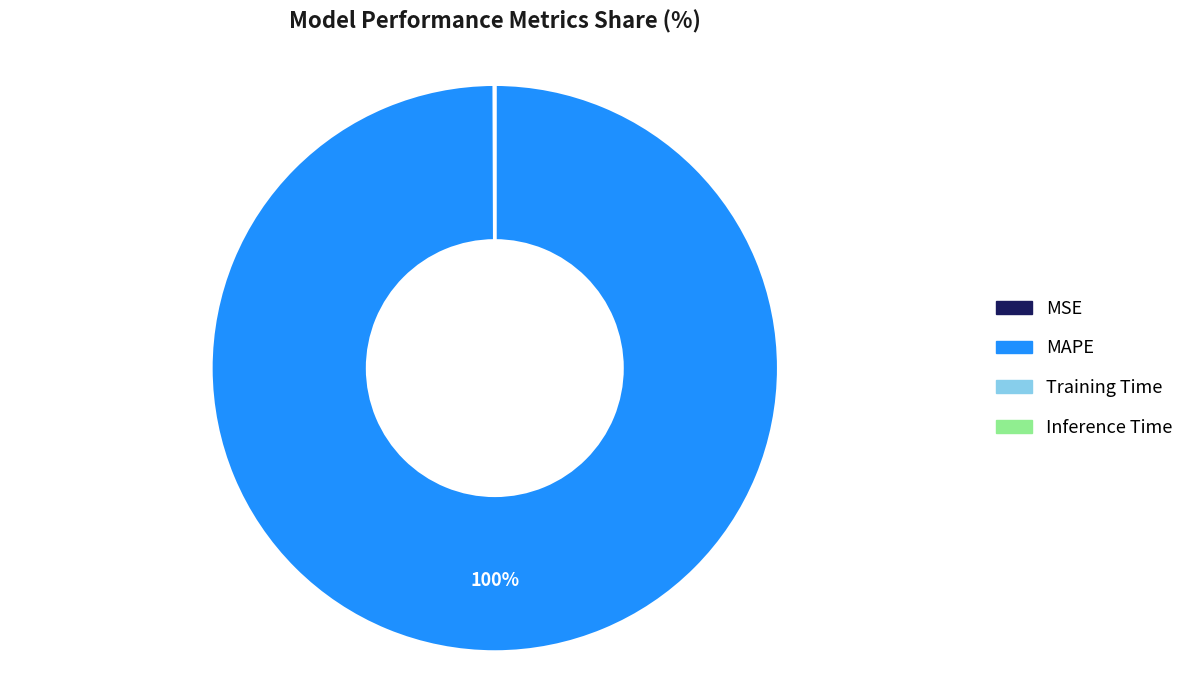

Does MAPE account for over 50% of the chart?

Yes